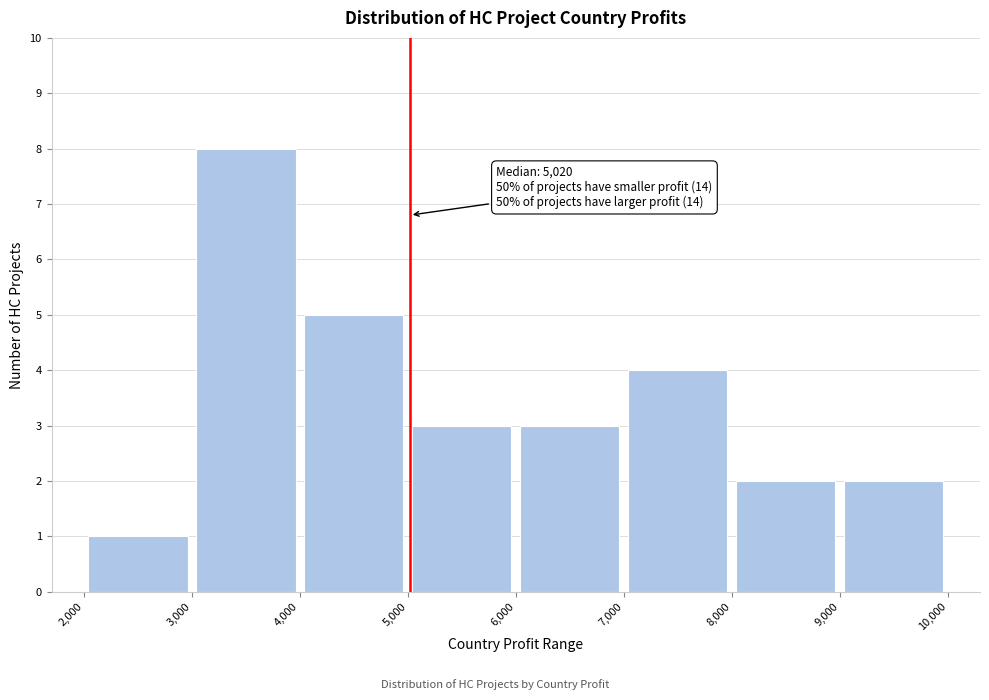

Over which range of the x-axis is the bar tallest?

3,000 to 4,000